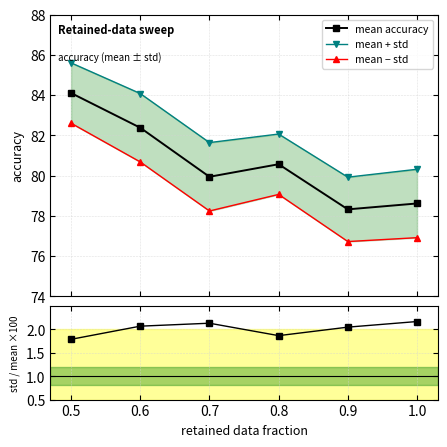

How many interior local peaks does the mean accuracy series have?

1